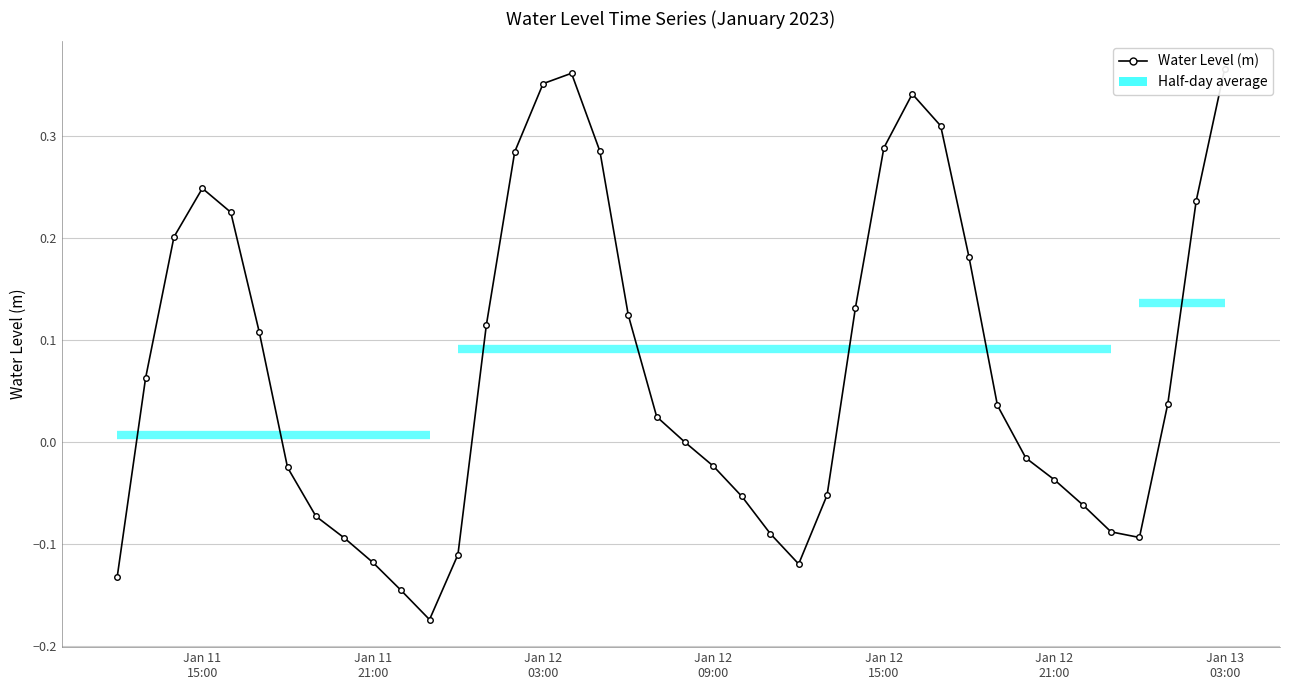

What is the greatest value displayed?

0.4